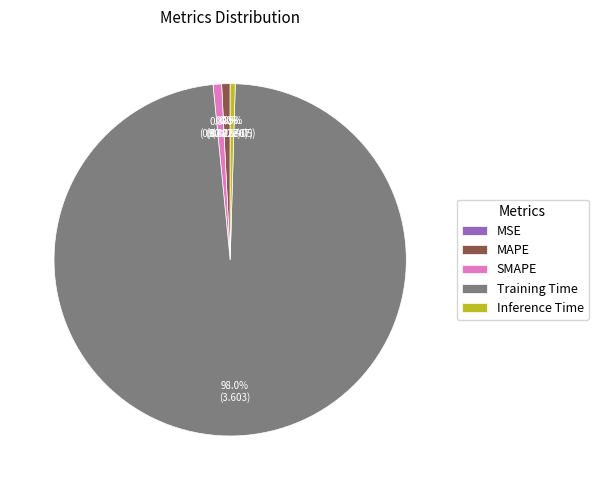

How much of the chart is everything except MAPE?

99.2%